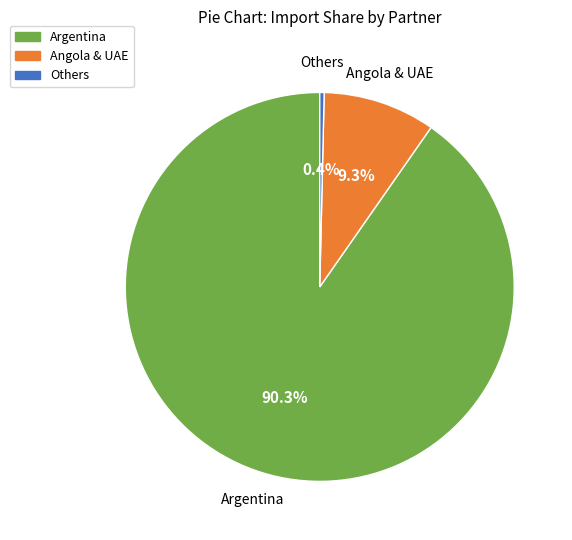

Is there any slice that represents more than half of the pie?

Yes